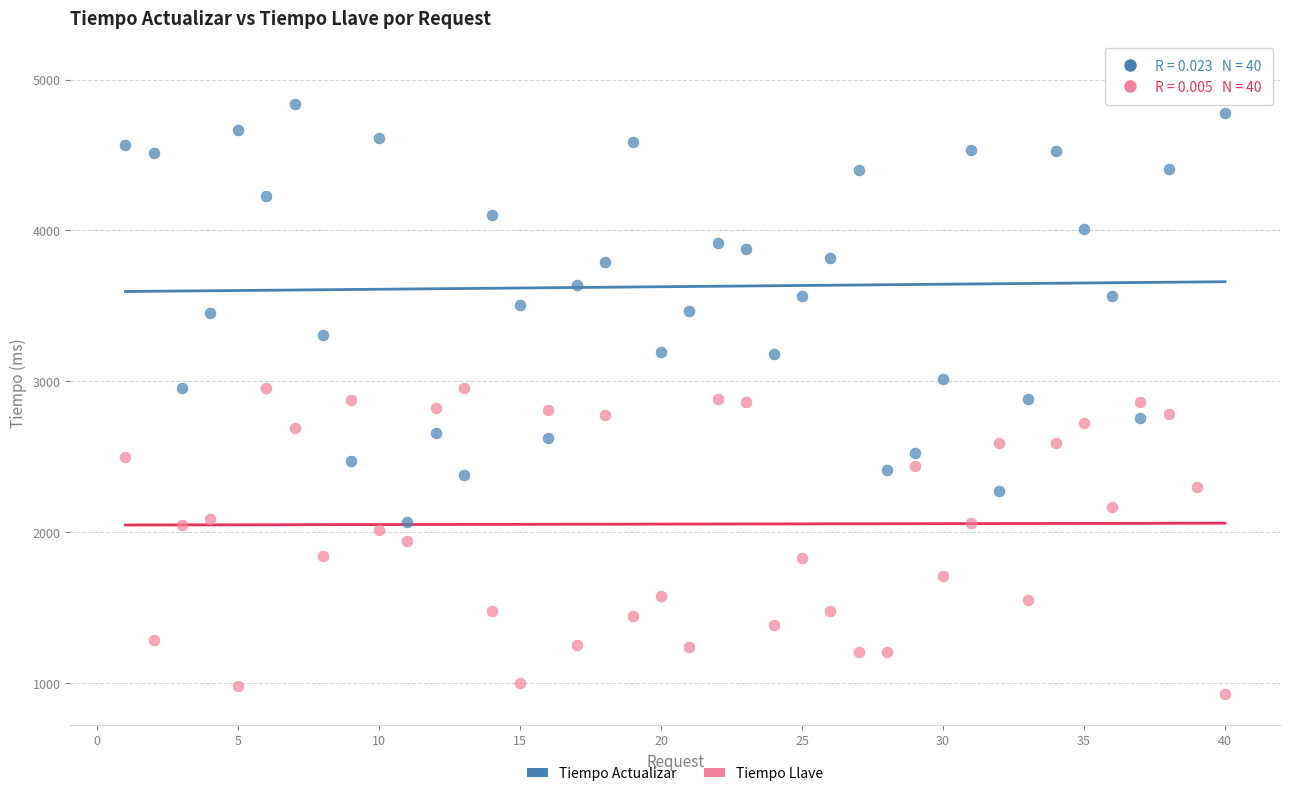

Which series contains the lowest Y value?

Tiempo Llave